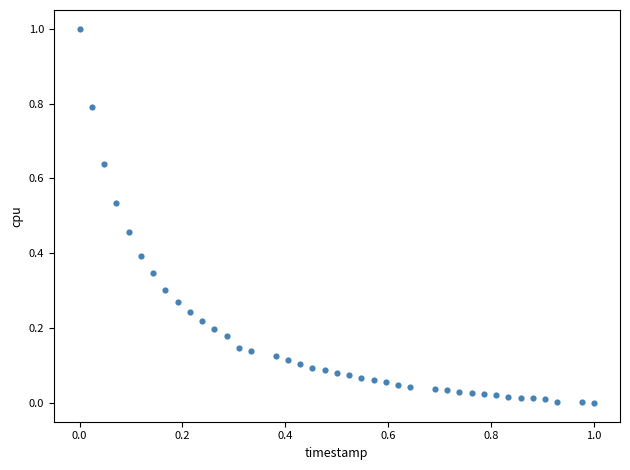

What is the range of Y values (max minus min)?

1.0